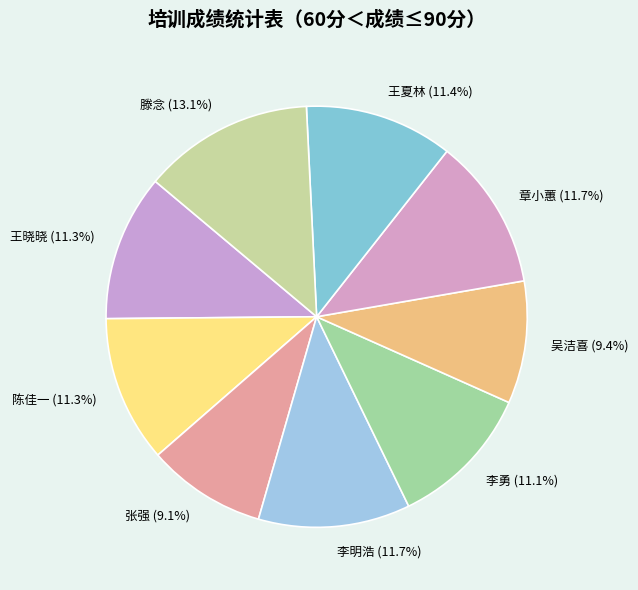

Is there any slice that represents more than half of the pie?

No